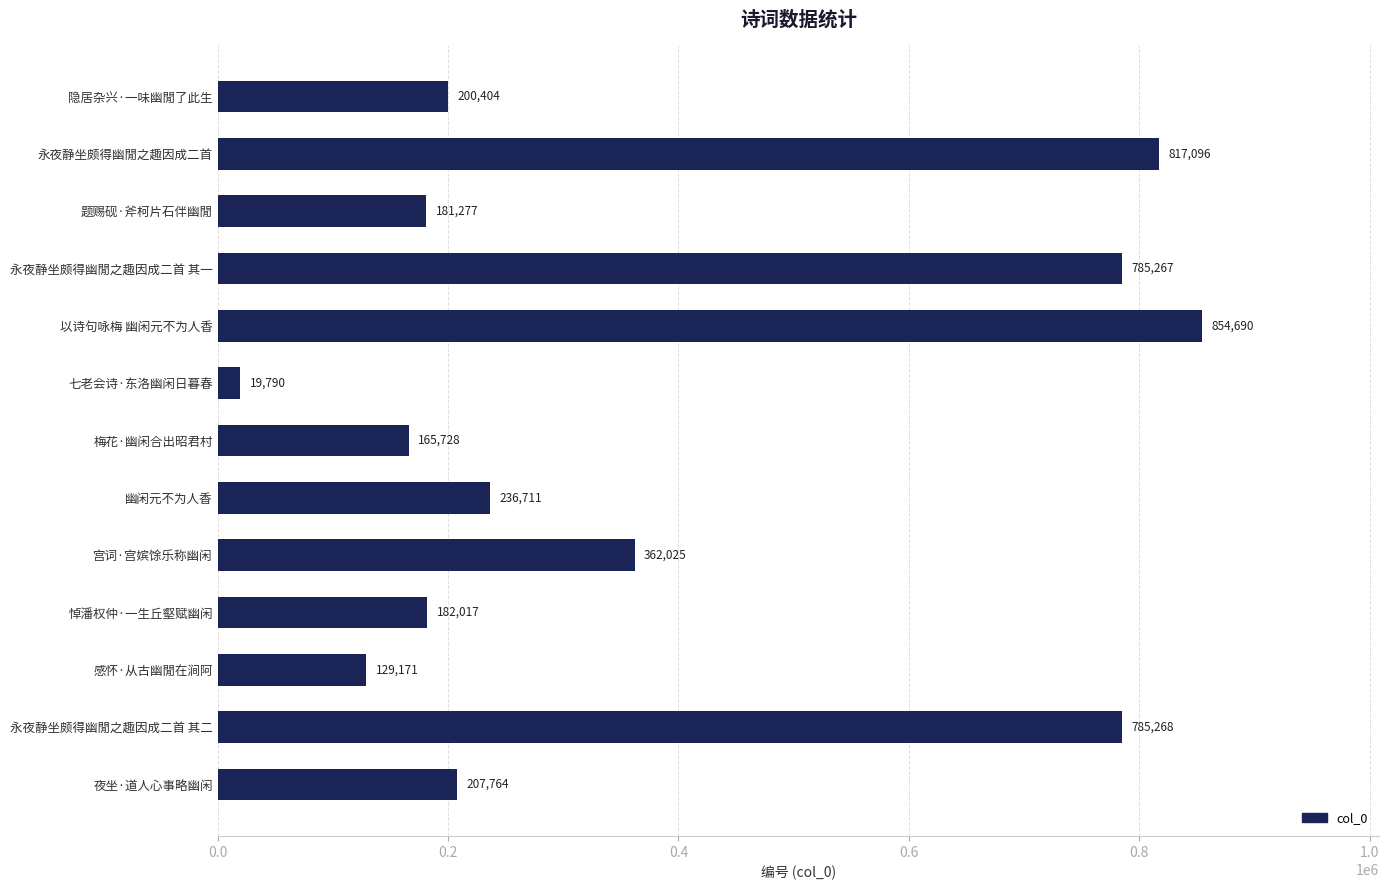

What is the sum of all values?

4927208